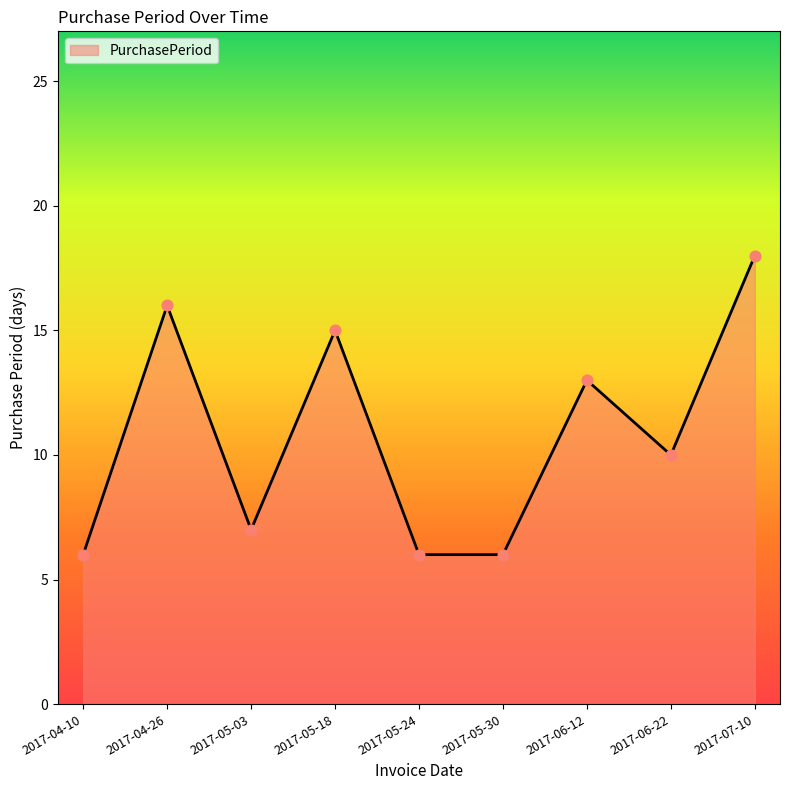

Approximately how many times larger is the value at 2017-04-10 compared to 2017-04-26?

0.4